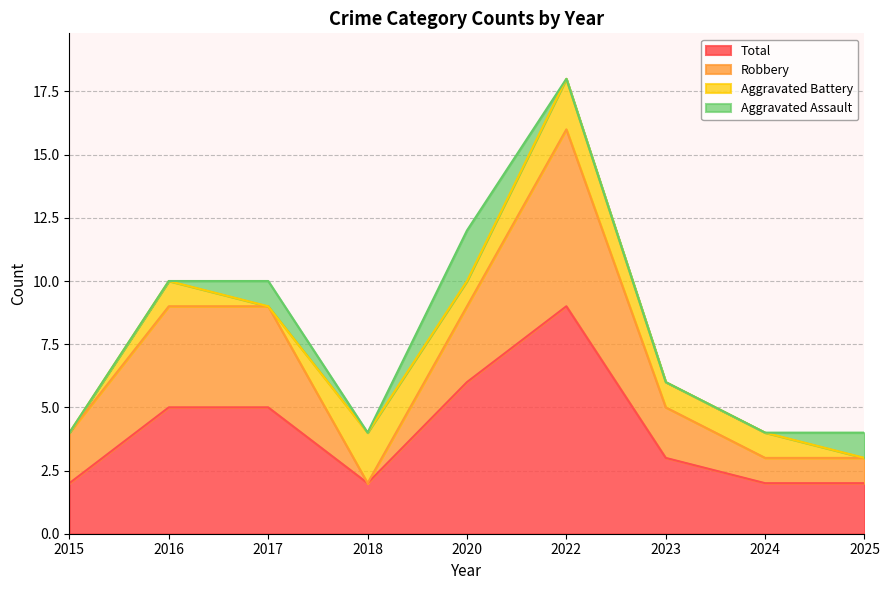

Is it true that Total equals 3 at 2023?

True